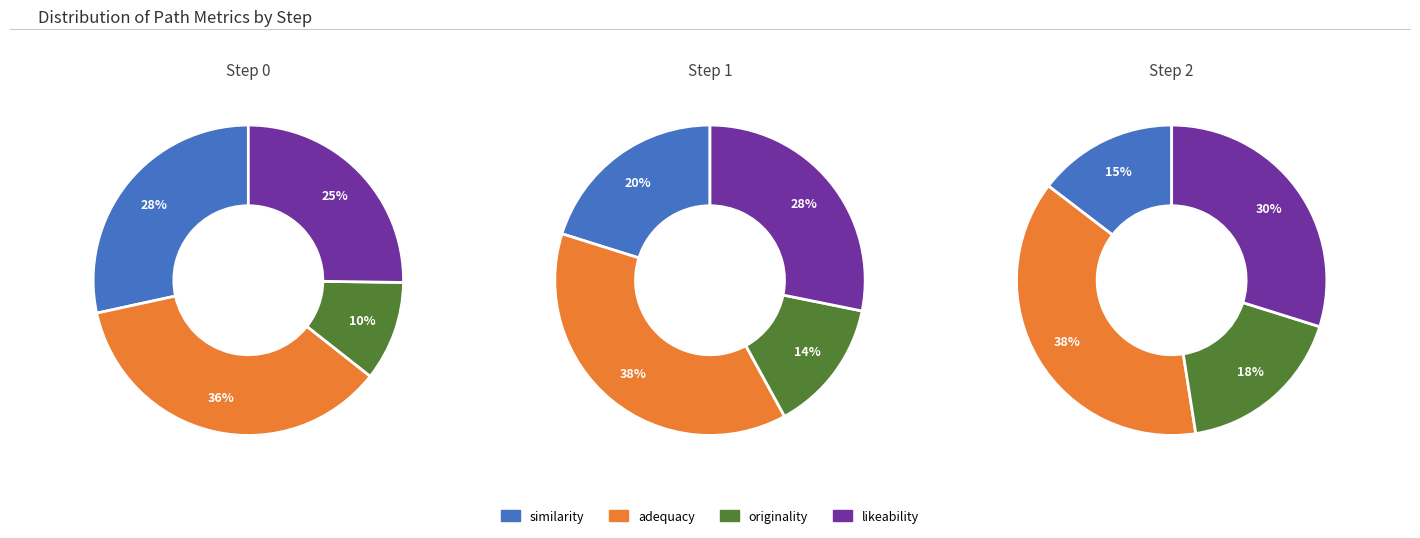

True or false: 8 accounts for 16% of the total.

False